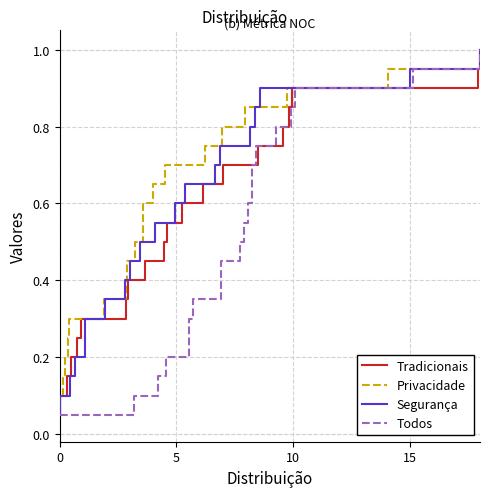

True or false: Todos and Privacidade cross at least once.

False